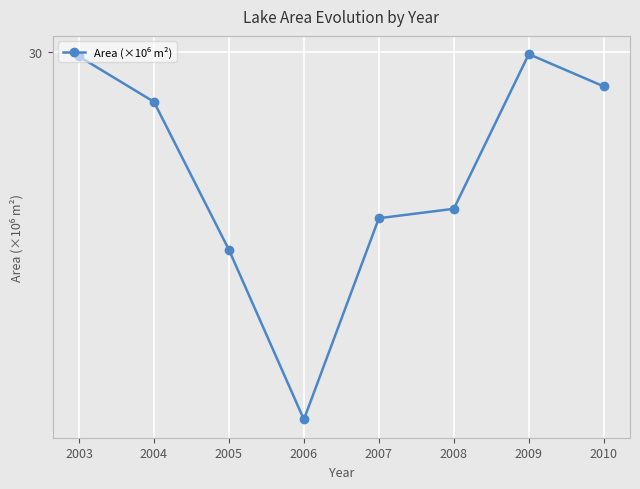

The chart shows a value of 25.9 at 2006. True or false?

True